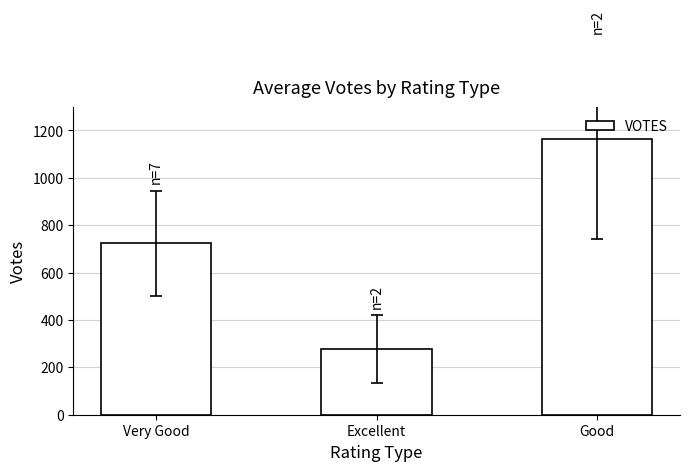

Approximately how many times larger is the value at Excellent compared to Good?

0.2